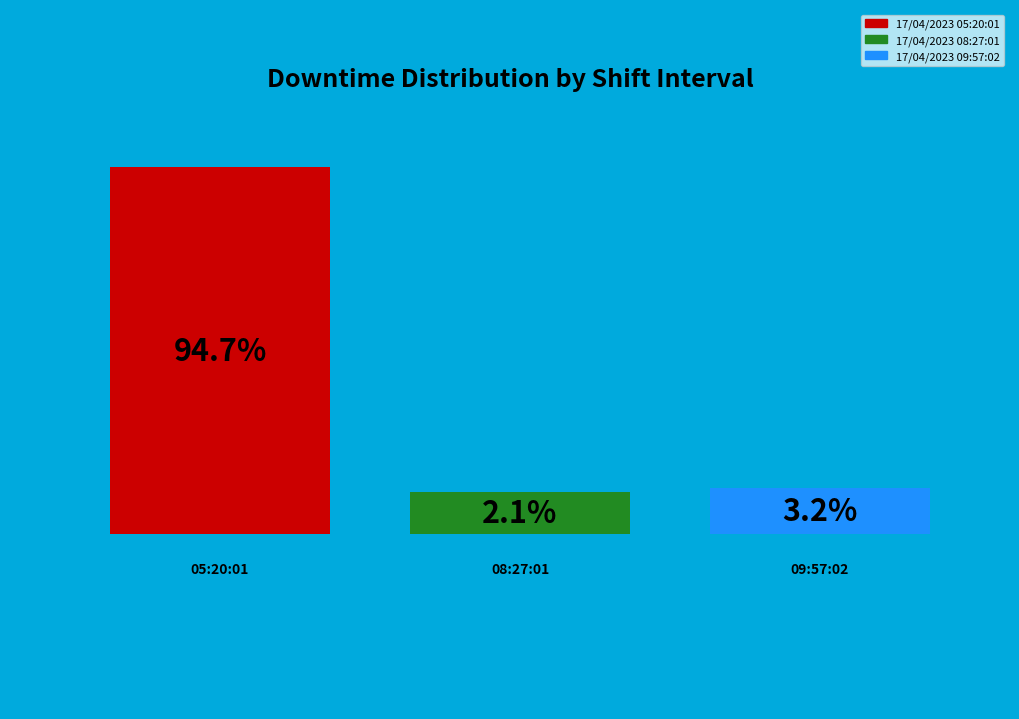

What percentage is the 17/04/2023 08:27:01 slice, to the nearest percent?

2%